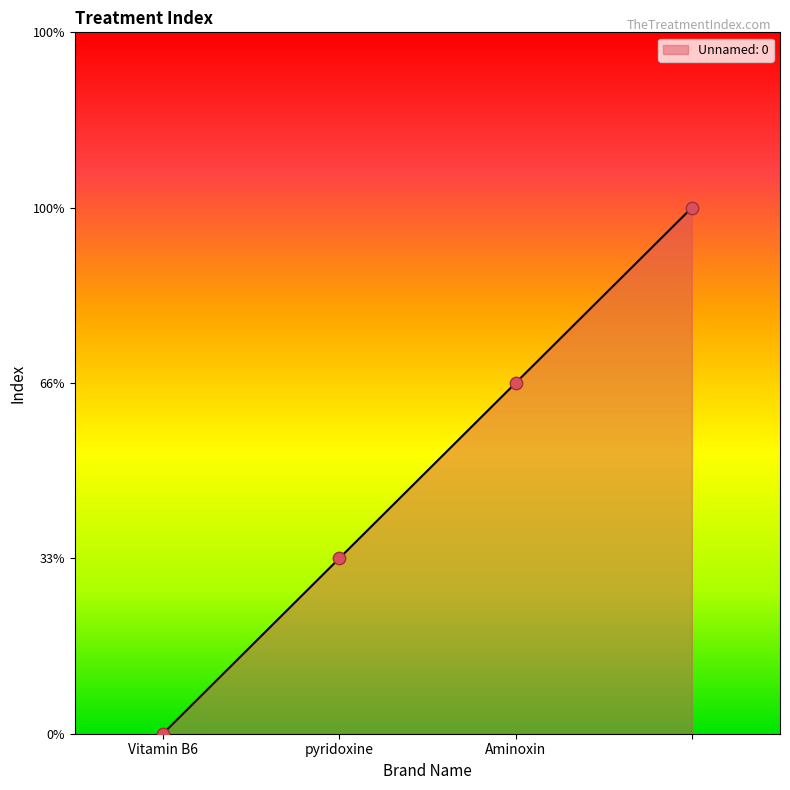

Is this an area chart (filled region under the line)?

Yes